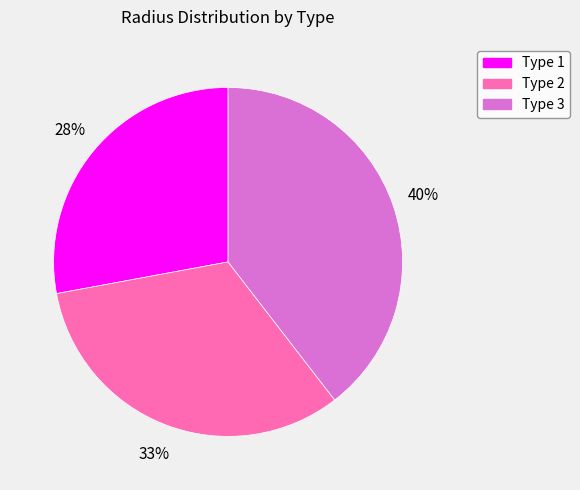

To the nearest percent, what is the difference between the largest and smallest slice percentages?

12%